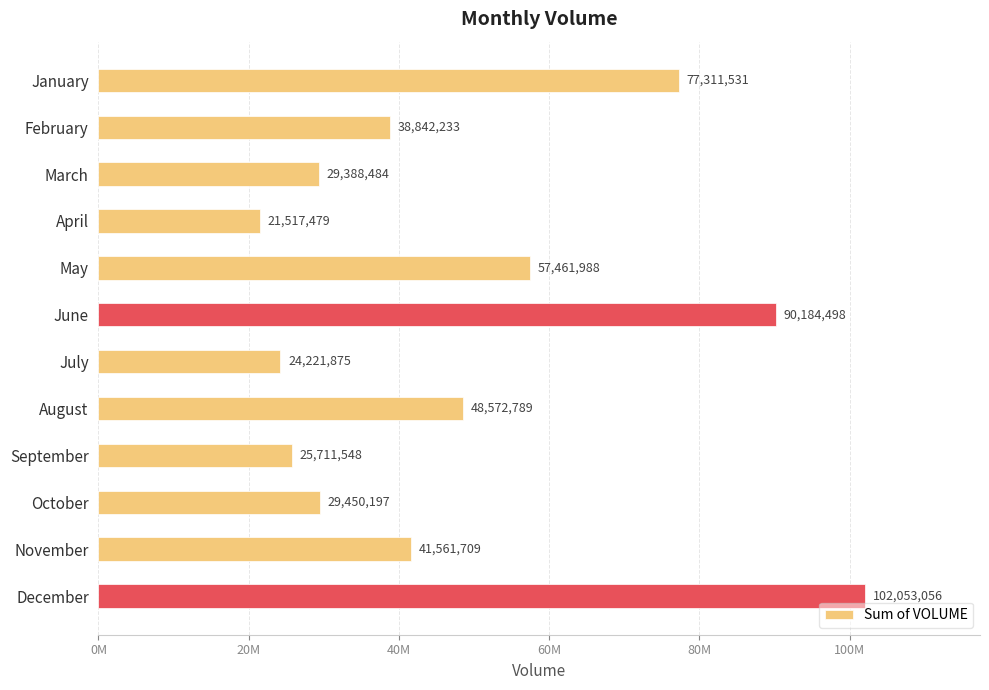

List the labels in order of value, smallest first.

April, July, September, March, October, February, November, August, May, January, June, December